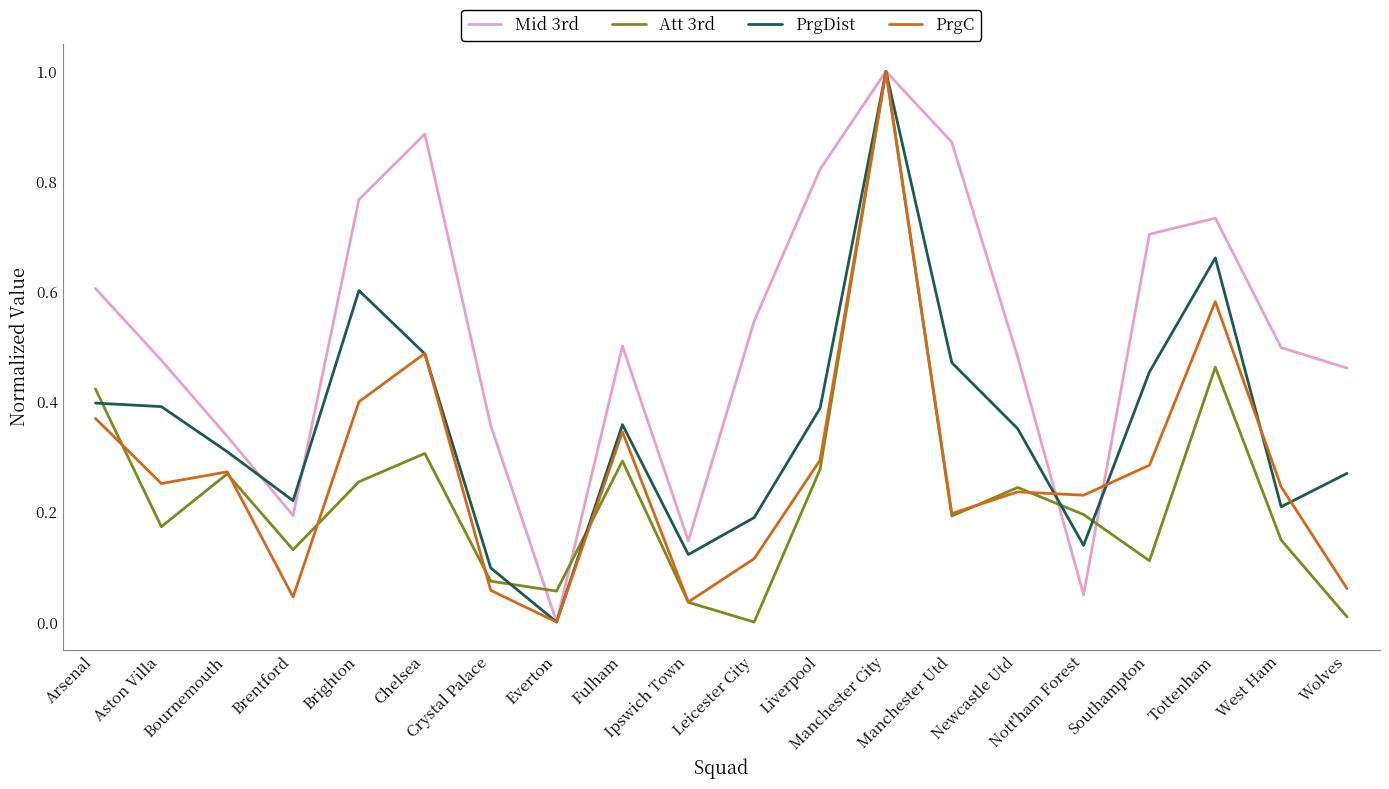

How many interior local valleys does the PrgDist series have?

5